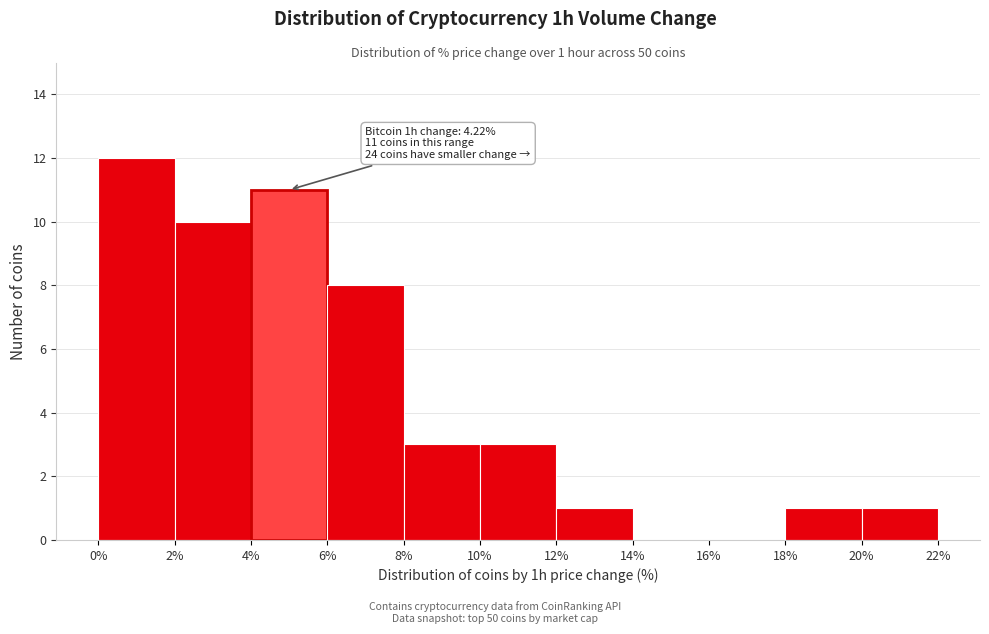

Over which range of the x-axis is the bar tallest?

0% to 2%